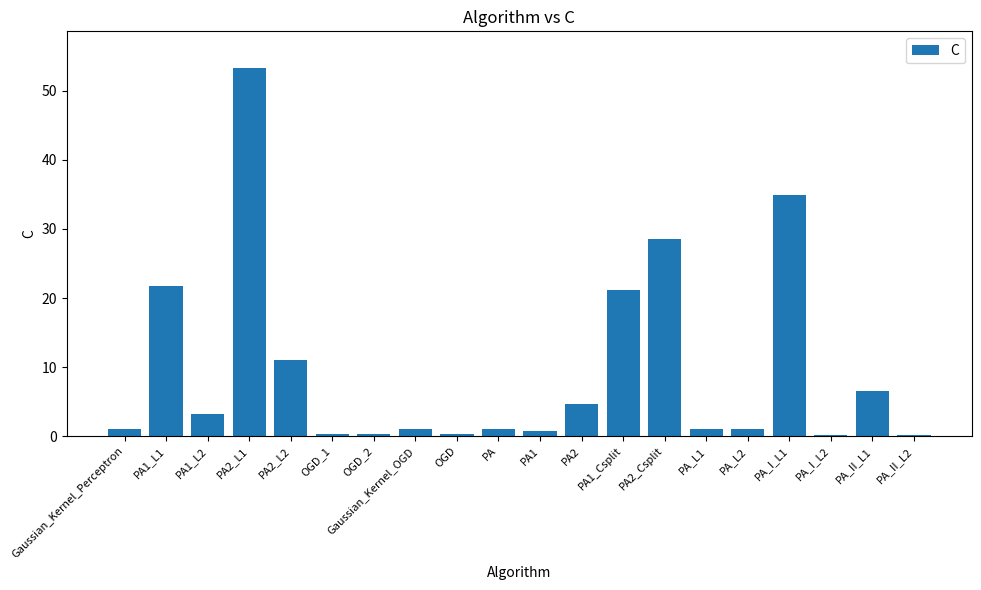

What is the change in value from PA2_L1 to PA_II_L2?

-53.1